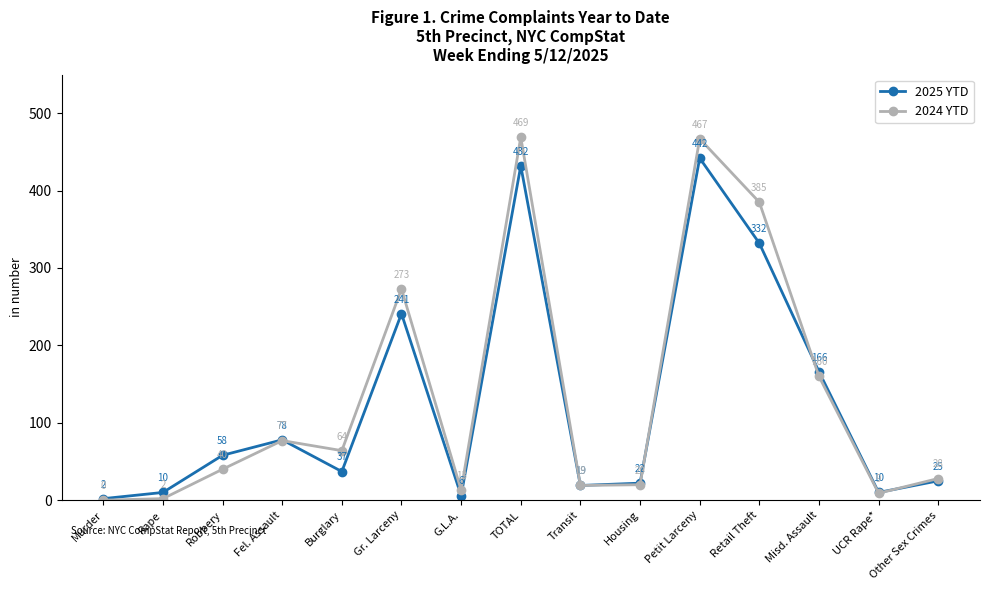

At G.L.A., list the series in order from smallest to largest.

2025 YTD, 2024 YTD